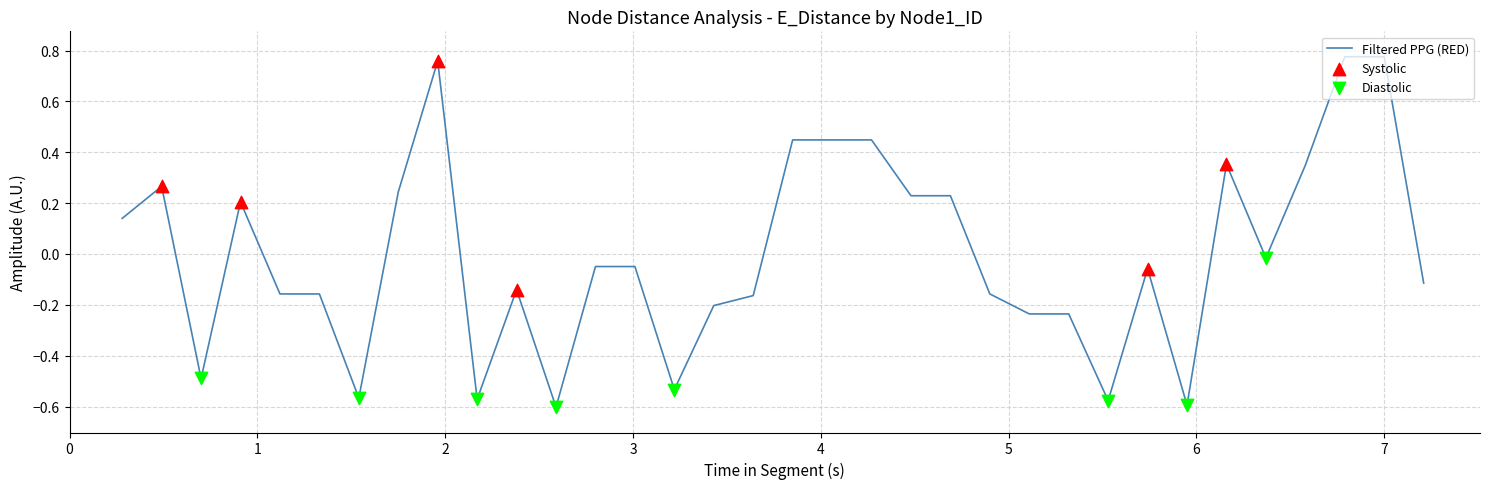

What is the difference between the maximum and minimum values?

1.4